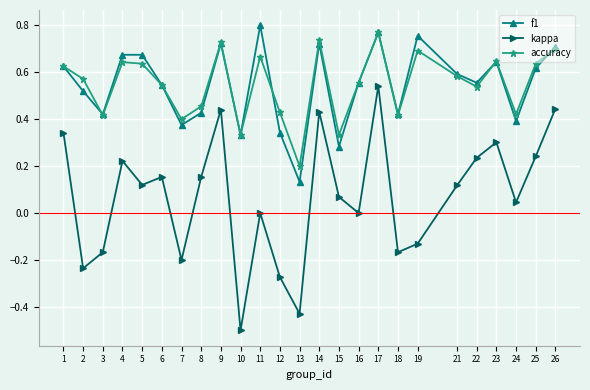

Is this an area chart (filled region under the line)?

No